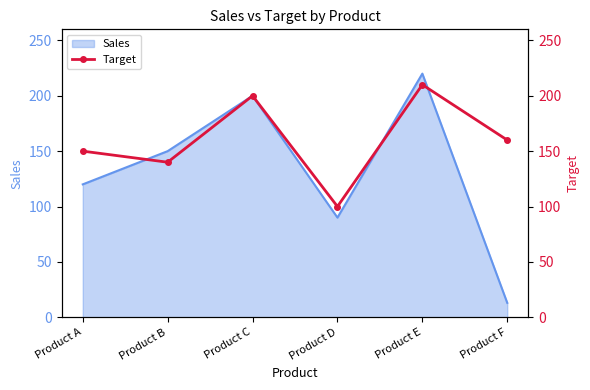

Is it true that Sales equals 200 at Product C?

True